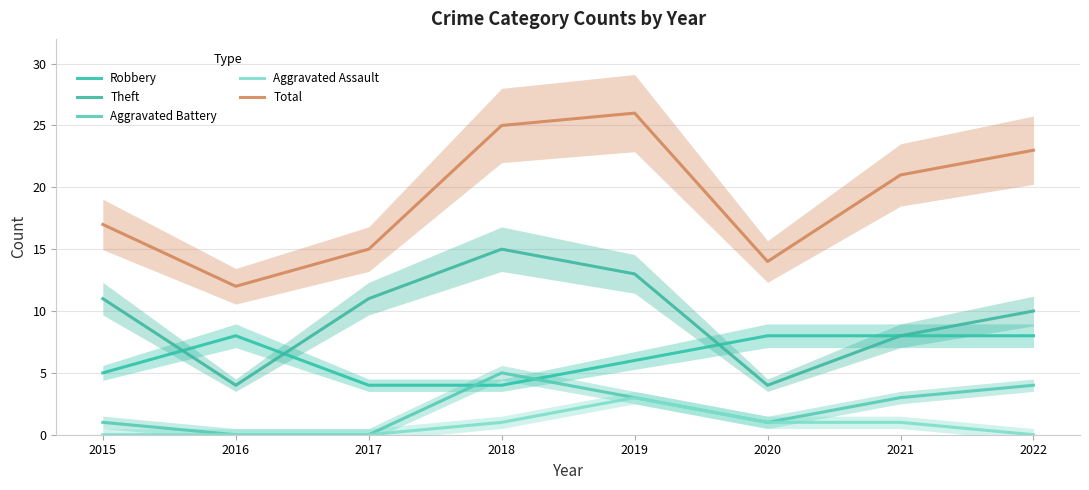

True or false: Total and Robbery cross at least once.

False